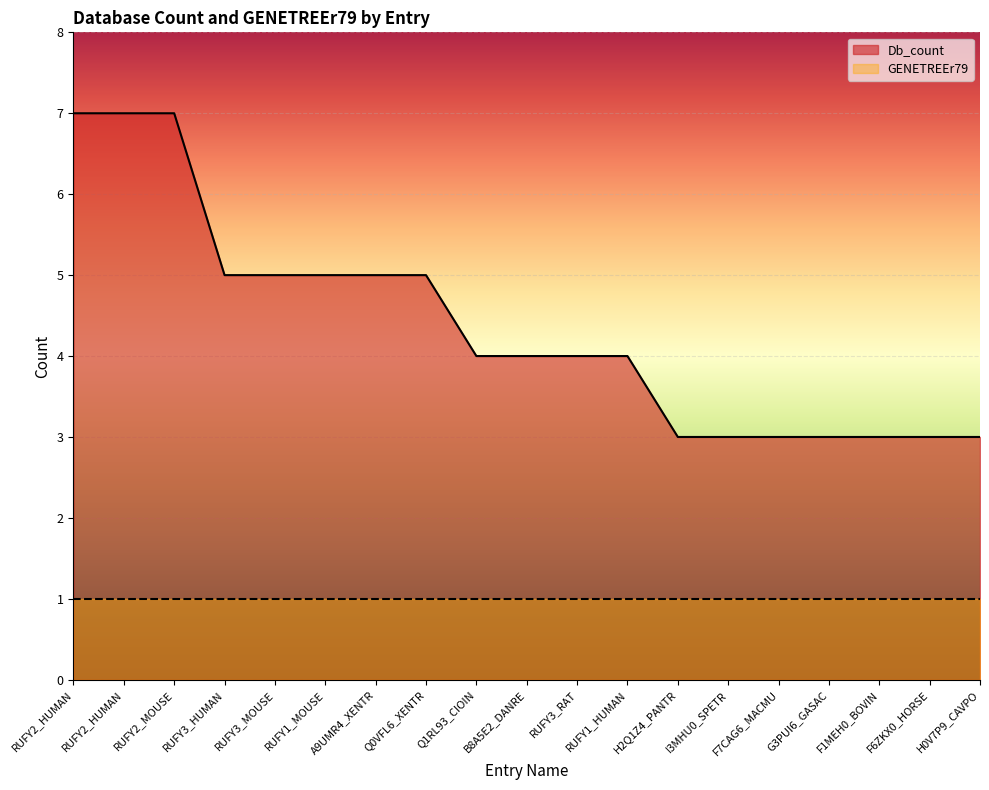

What is the smallest value displayed?

1